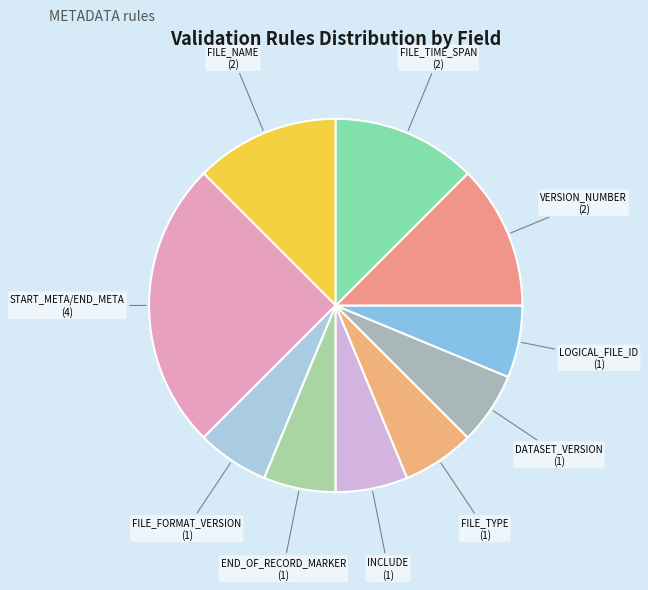

Do LOGICAL_FILE_ID and FILE_TIME_SPAN together represent more than half of the pie?

No